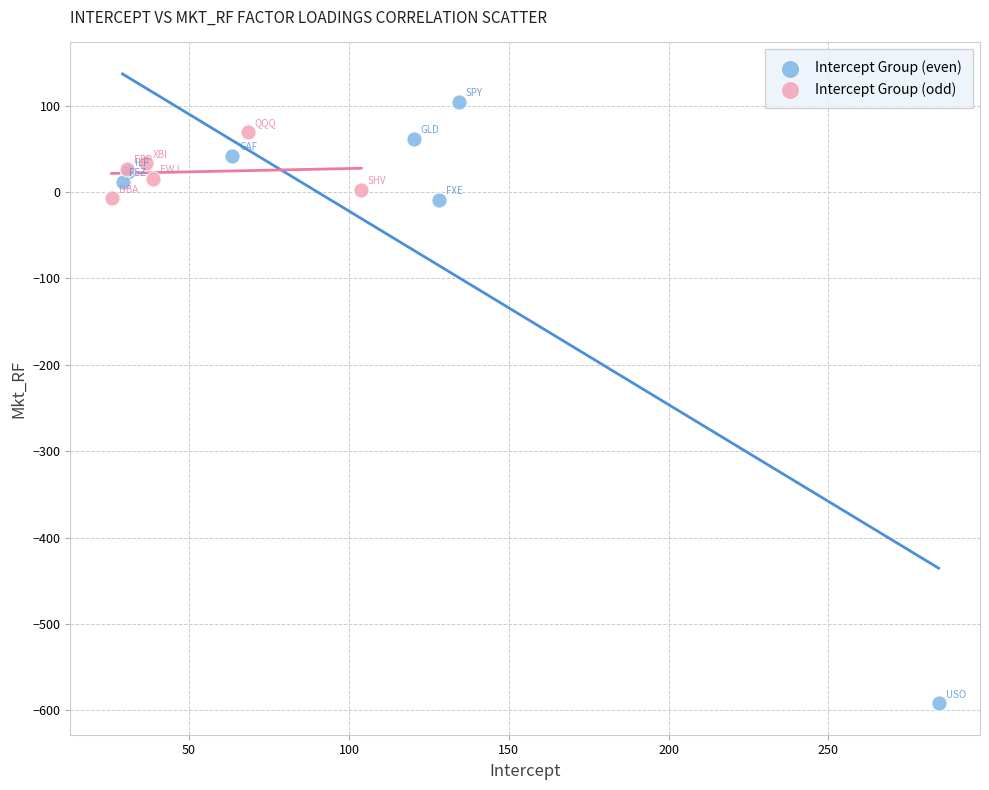

Which series reaches the minimum Y coordinate?

Intercept Group (even)